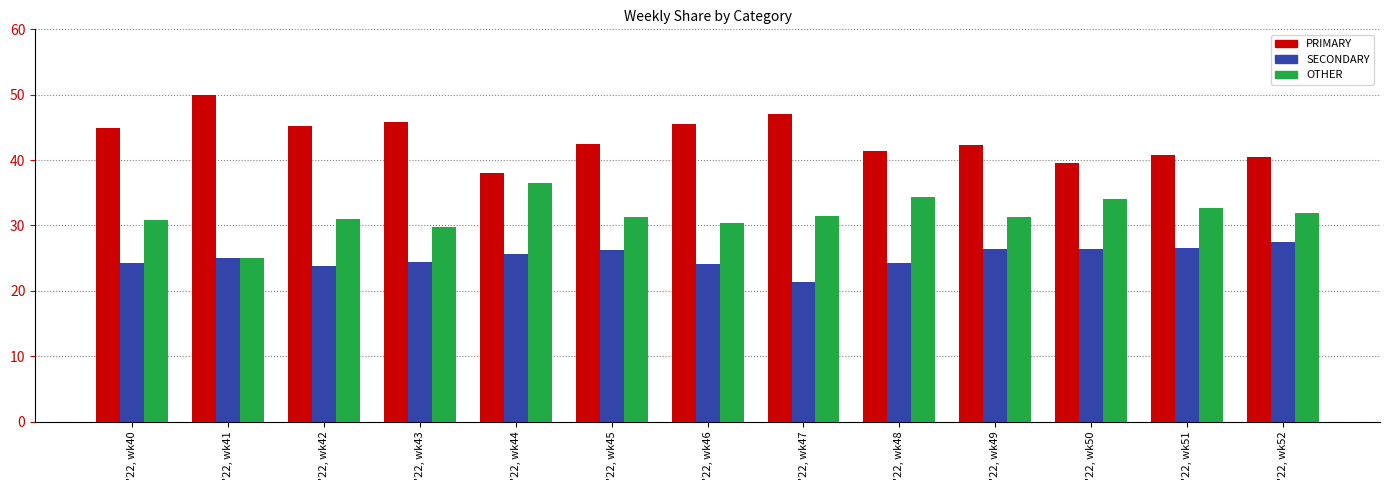

What is the average value of the PRIMARY series?

43.4